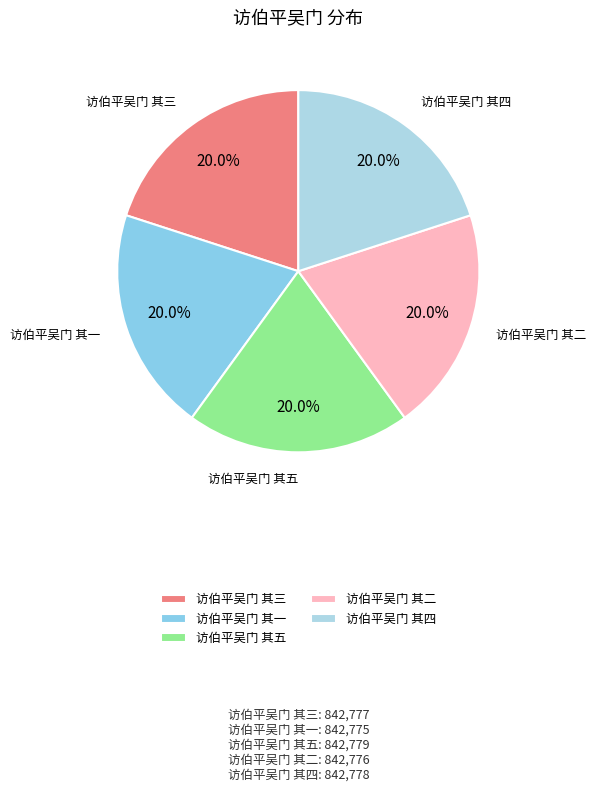

To the nearest percent, what is the average slice percentage?

20%